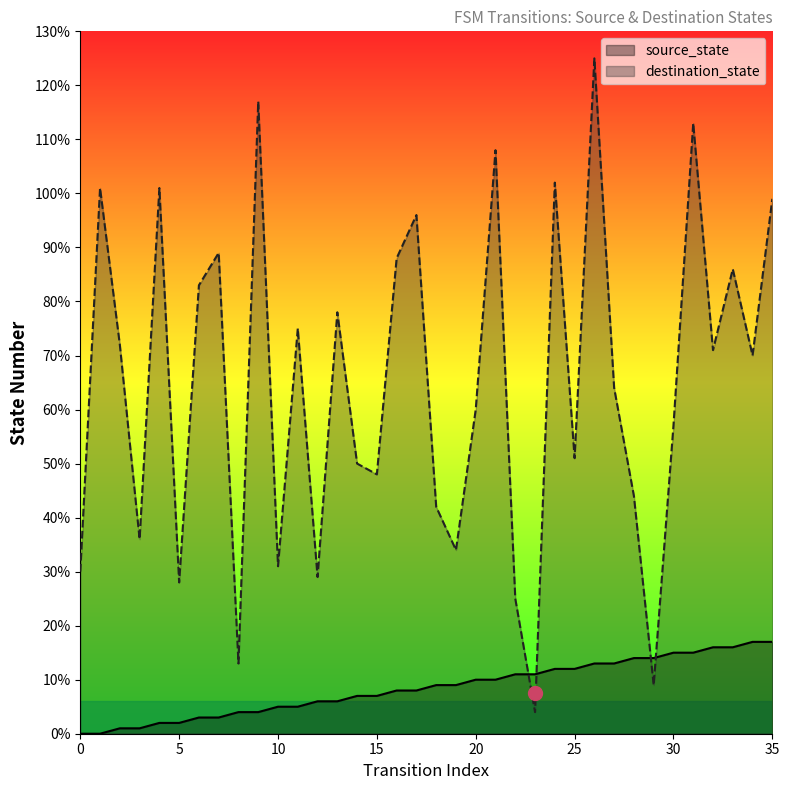

How many lines are shown in the chart?

2